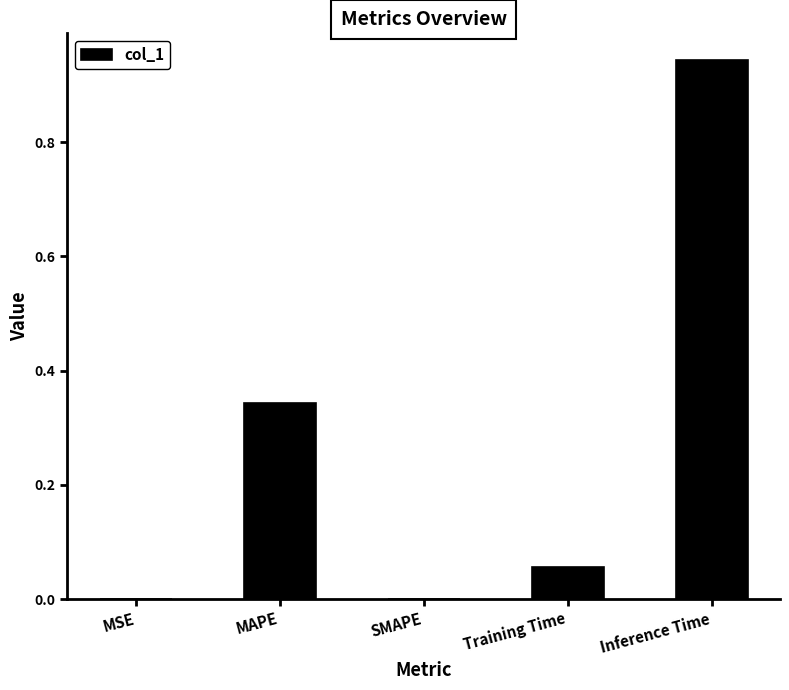

The value at Inference Time is 1.5. True or false?

False